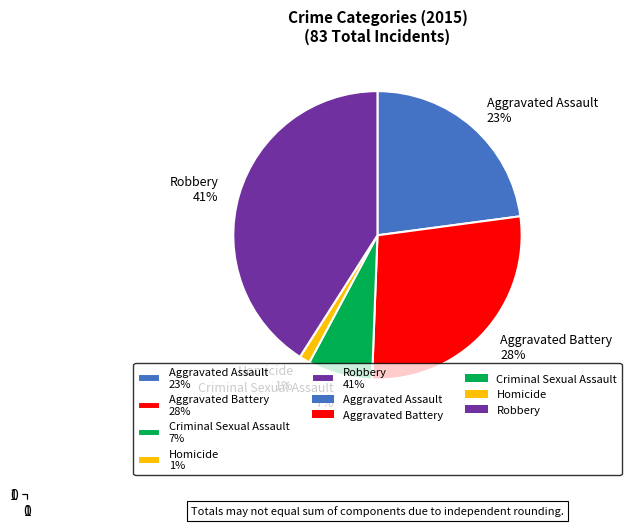

Which category has the biggest portion of the pie?

Robbery